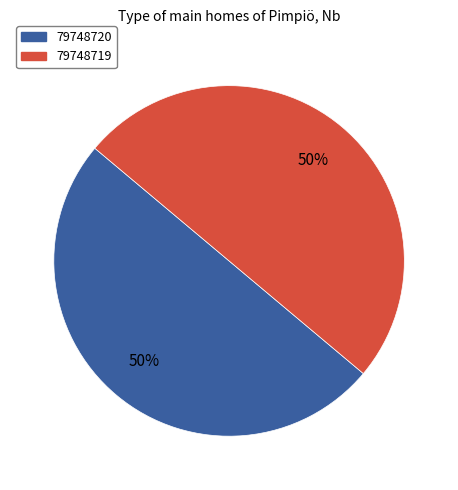

To the nearest percent, what percentage of the pie is 79748719?

50%